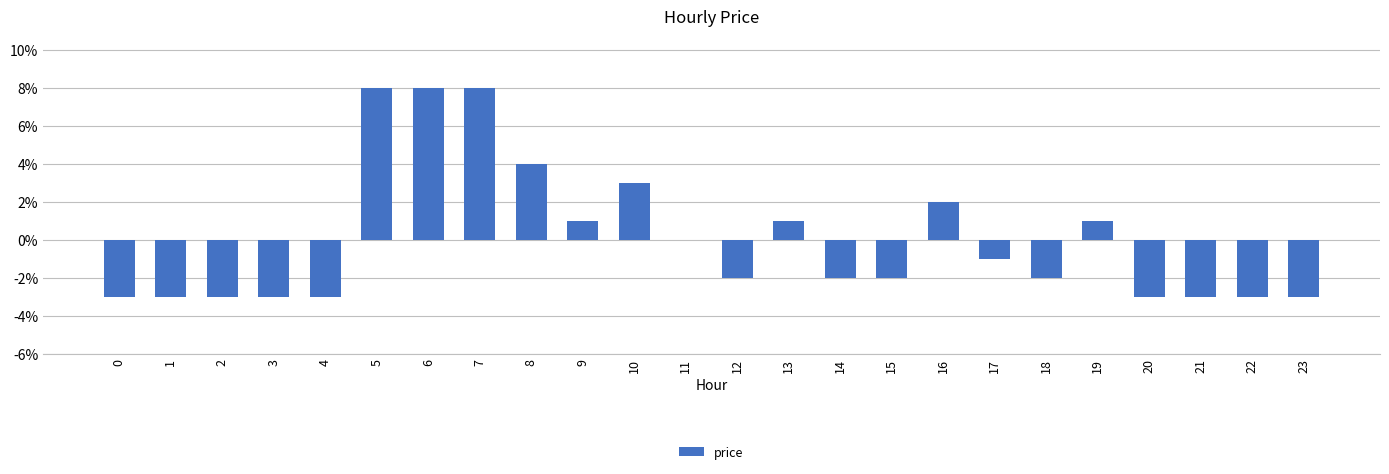

The chart shows a value of -0.0 at 20. True or false?

False